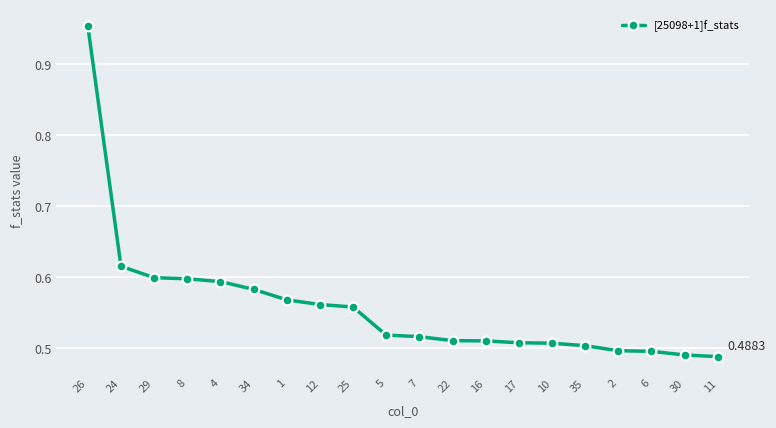

What is the sum of all values?

11.2